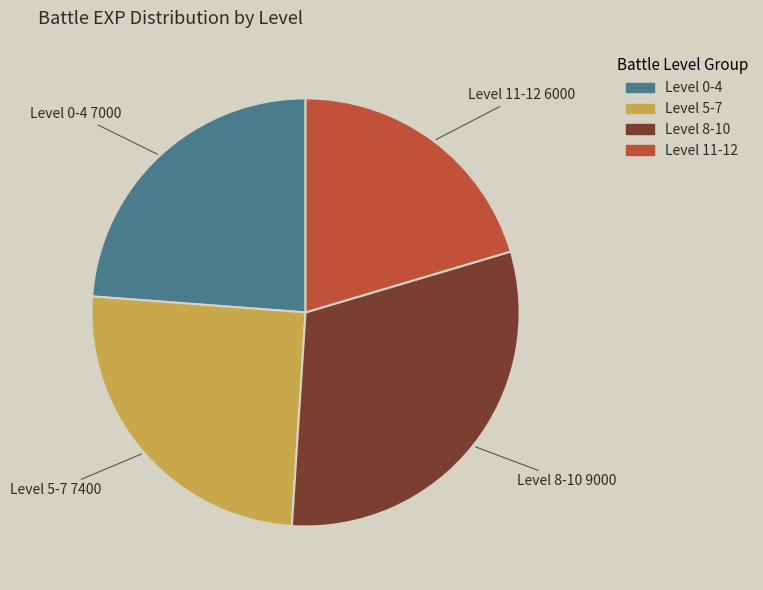

Is there a majority slice in this chart?

No